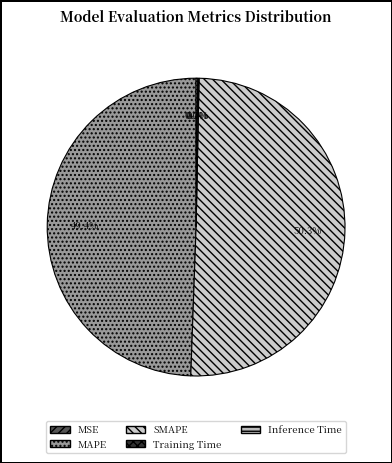

To the nearest percent, what is the difference between the largest and smallest slice percentages?

50%